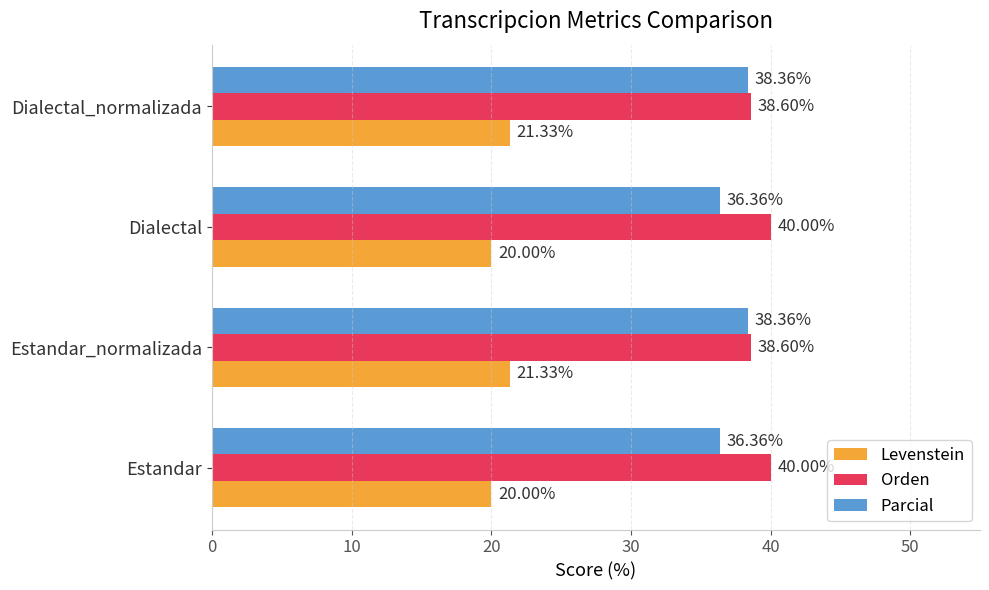

What is the difference between the maximum and minimum values in the Levenstein series?

1.3